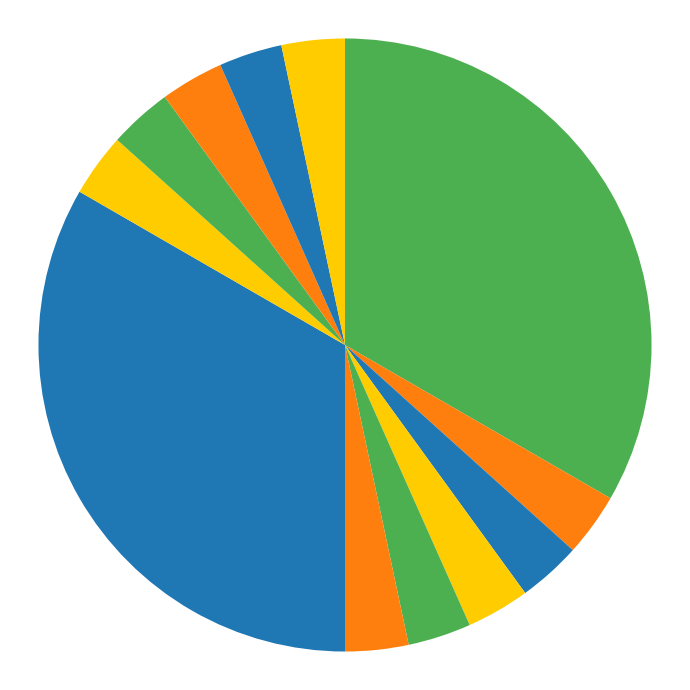

Count the number of slices in the pie.

12